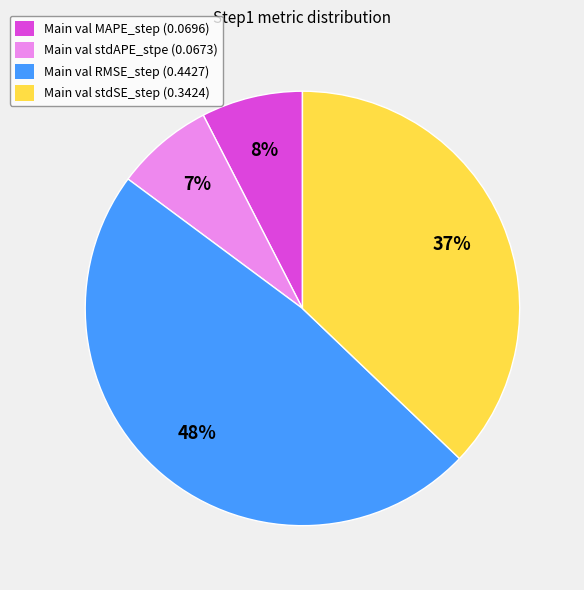

To the nearest percent, what is the difference between the largest and smallest slice percentages?

41%